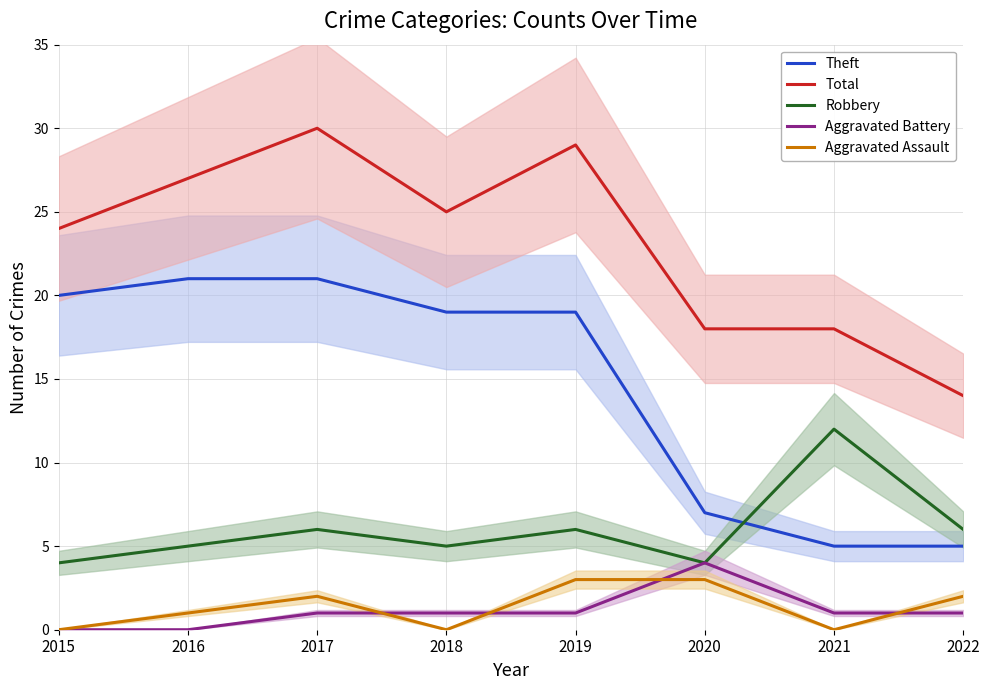

What is the approximate value of Total at 2016, to the nearest 10?

30